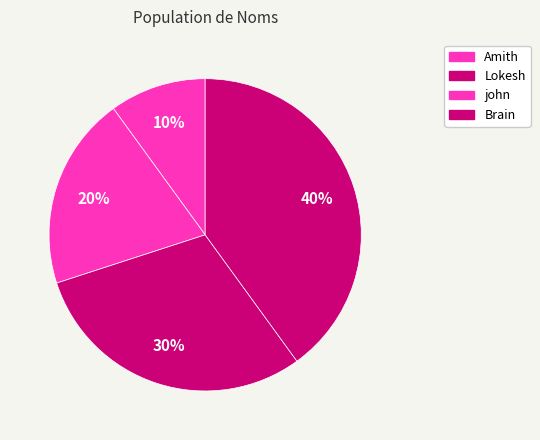

Is Amith the majority of the pie?

No